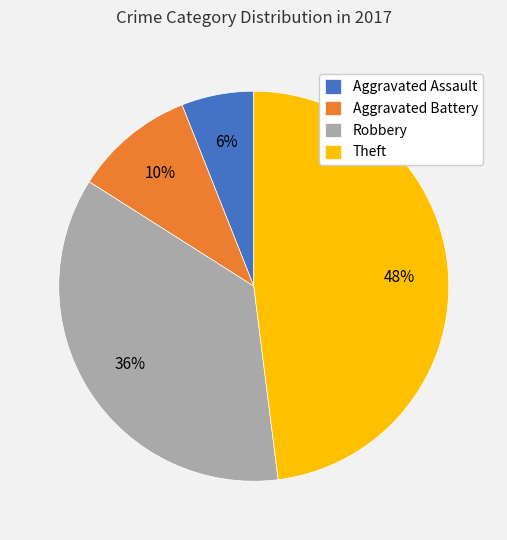

True or false: Aggravated Assault accounts for 1% of the total.

False